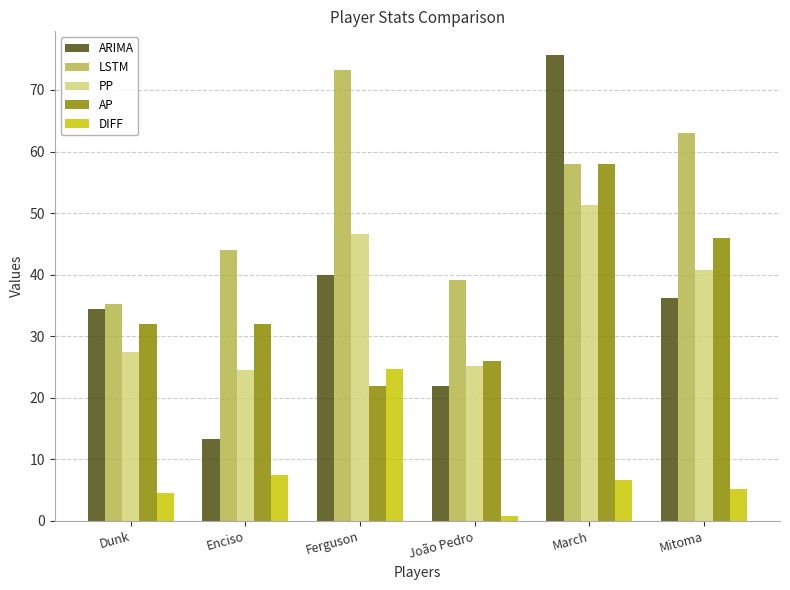

Where does the LSTM series first go above 58?

Ferguson